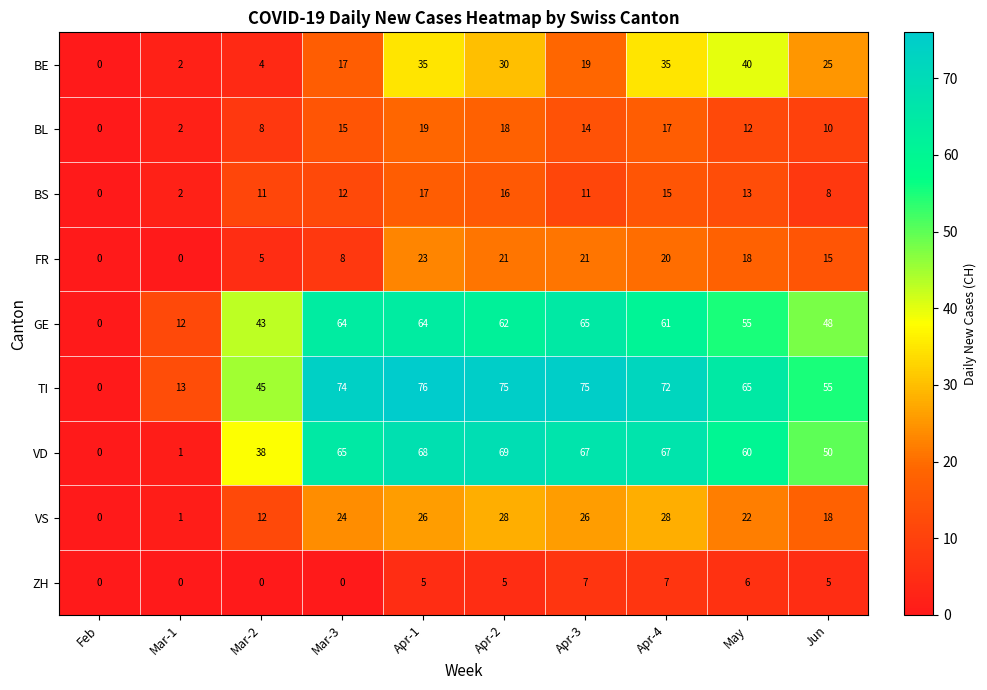

At which label does GE first exceed 61?

Mar-3